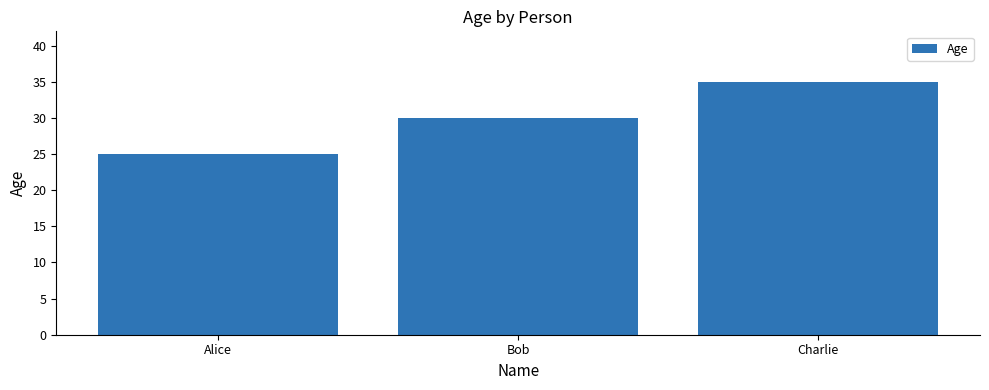

List the labels in order of value, largest first.

Charlie, Bob, Alice